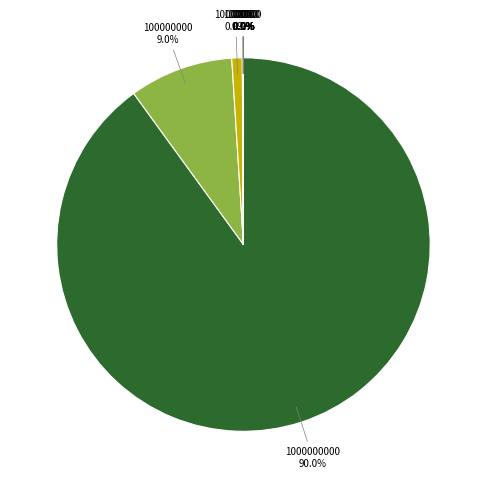

What is the ratio of the value at 100000000 to the value at 1000000000?

0.1